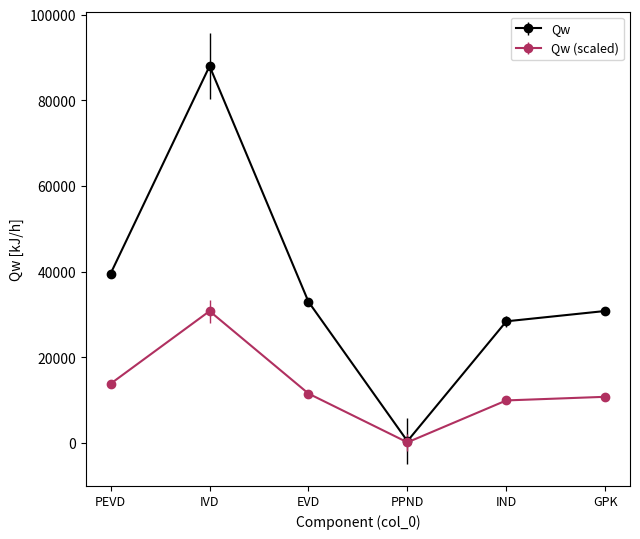

What is the smallest value displayed?

155.6